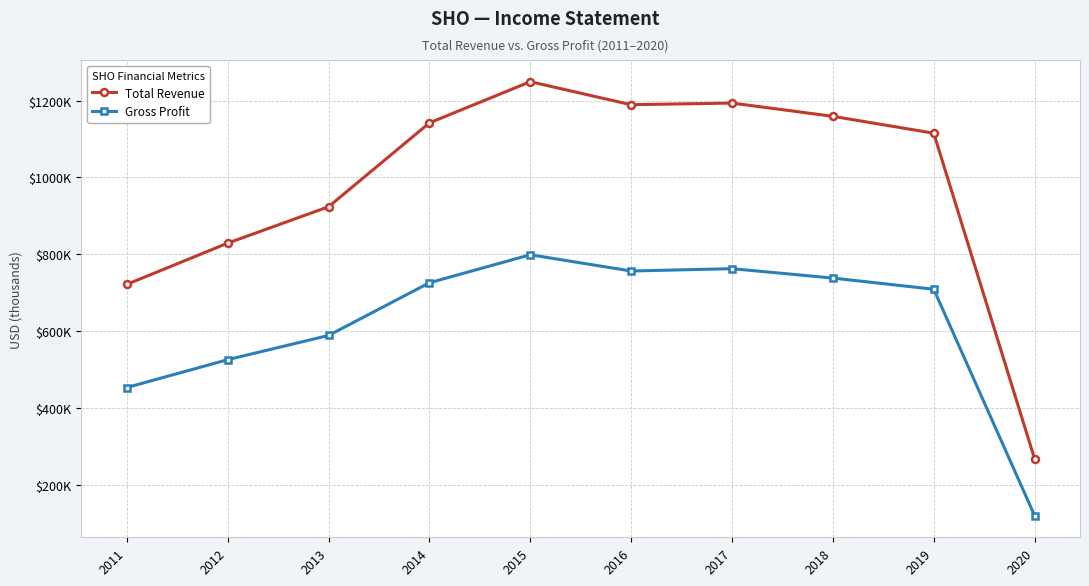

At which category does Total Revenue reach its first local peak?

2015